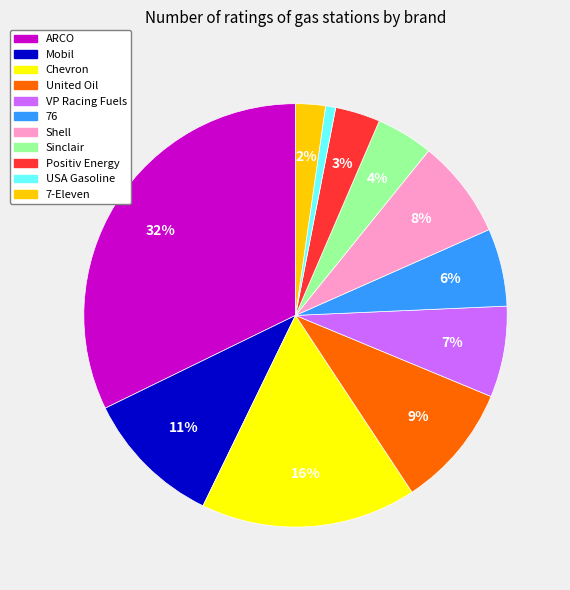

Rank the categories by value from lowest to highest.

USA Gasoline, 7-Eleven, Positiv Energy, Sinclair, 76, VP Racing Fuels, Shell, United Oil, Mobil, Chevron, ARCO